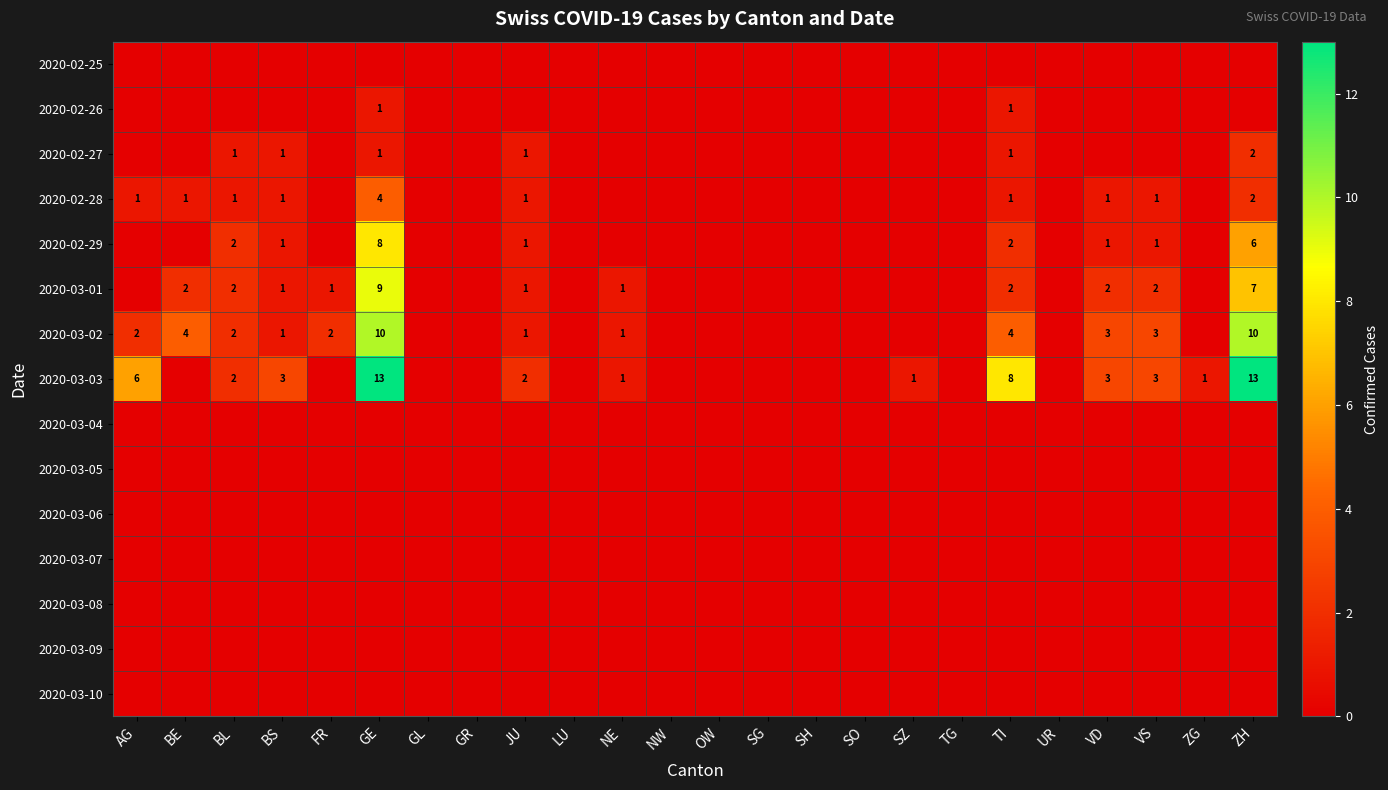

Is it true that 2020-03-03 equals 2 at JU?

True